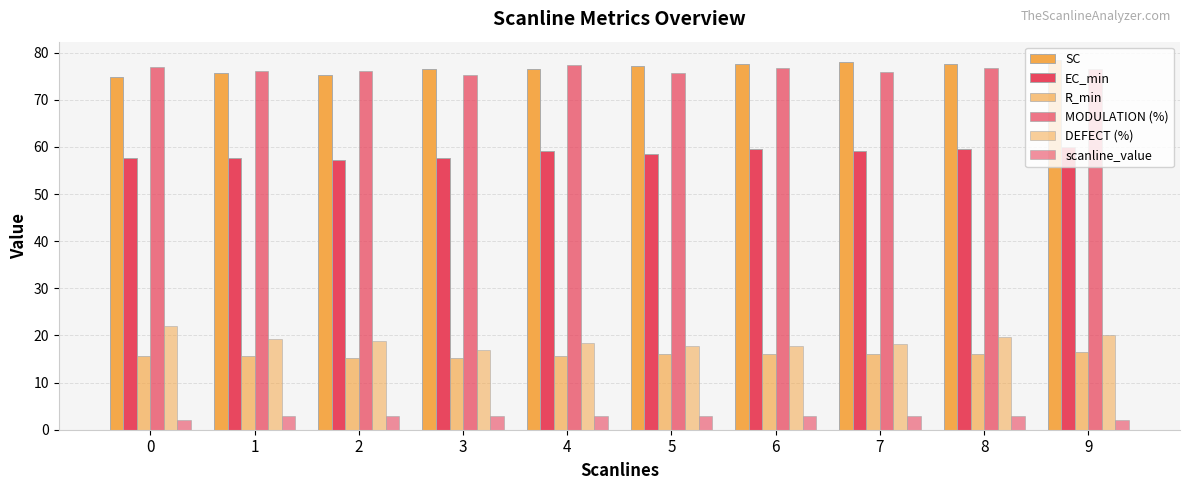

Between 7 and 0, which is larger?

7